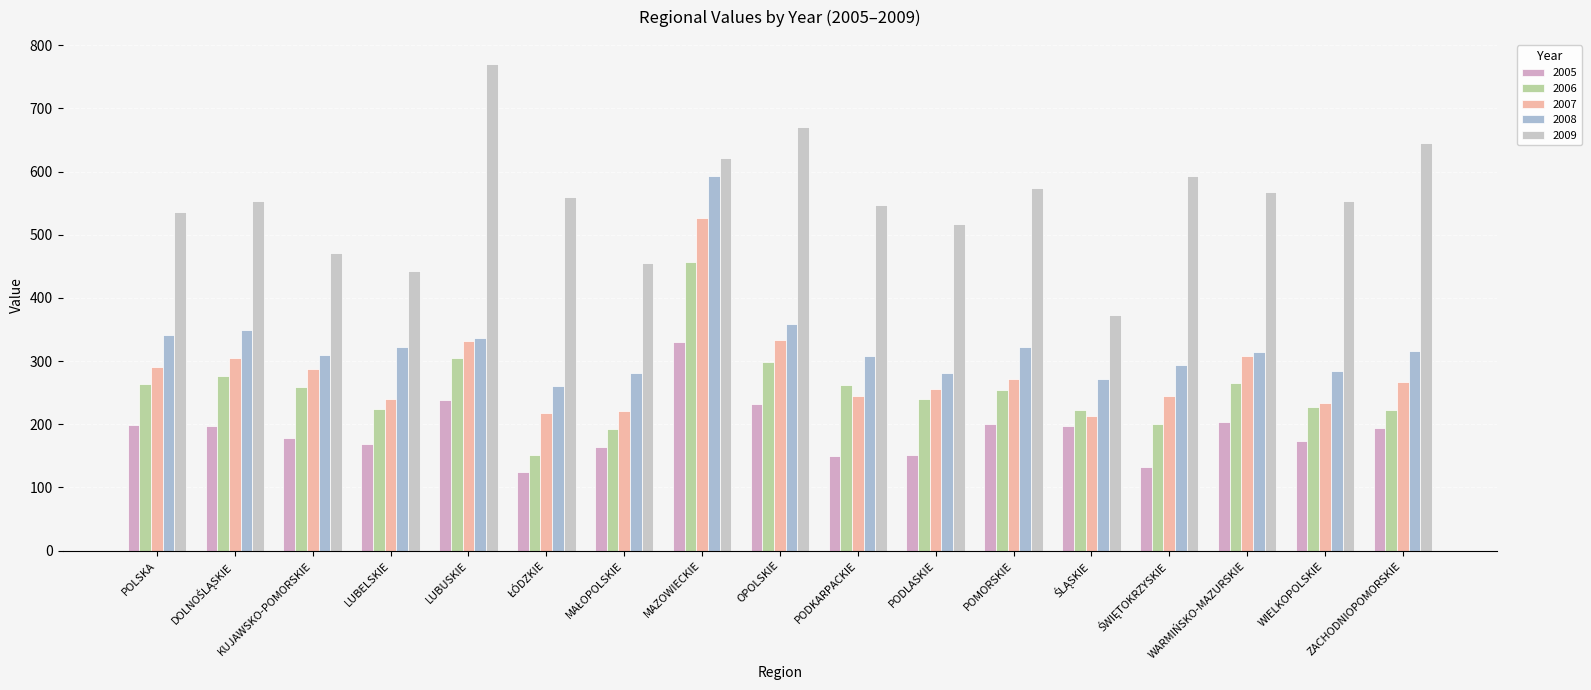

Is it true that 2007 equals 335.0 at LUBELSKIE?

False